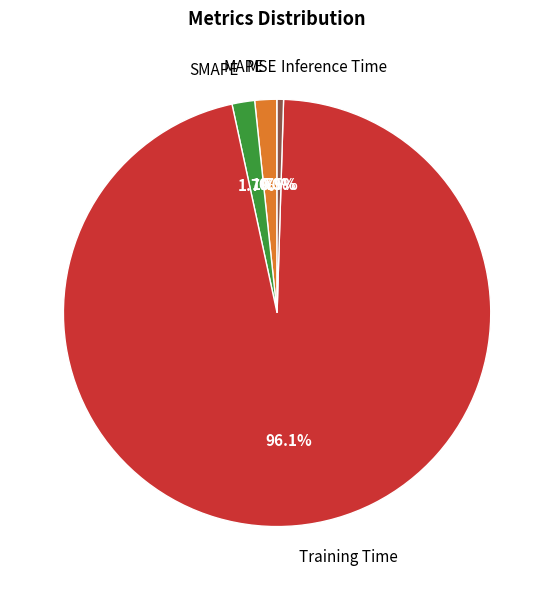

Which slice represents more than half of the pie?

Training Time